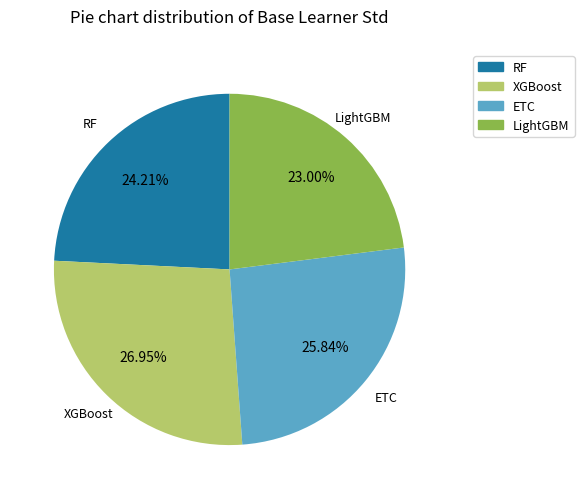

Is there a majority slice in this chart?

No